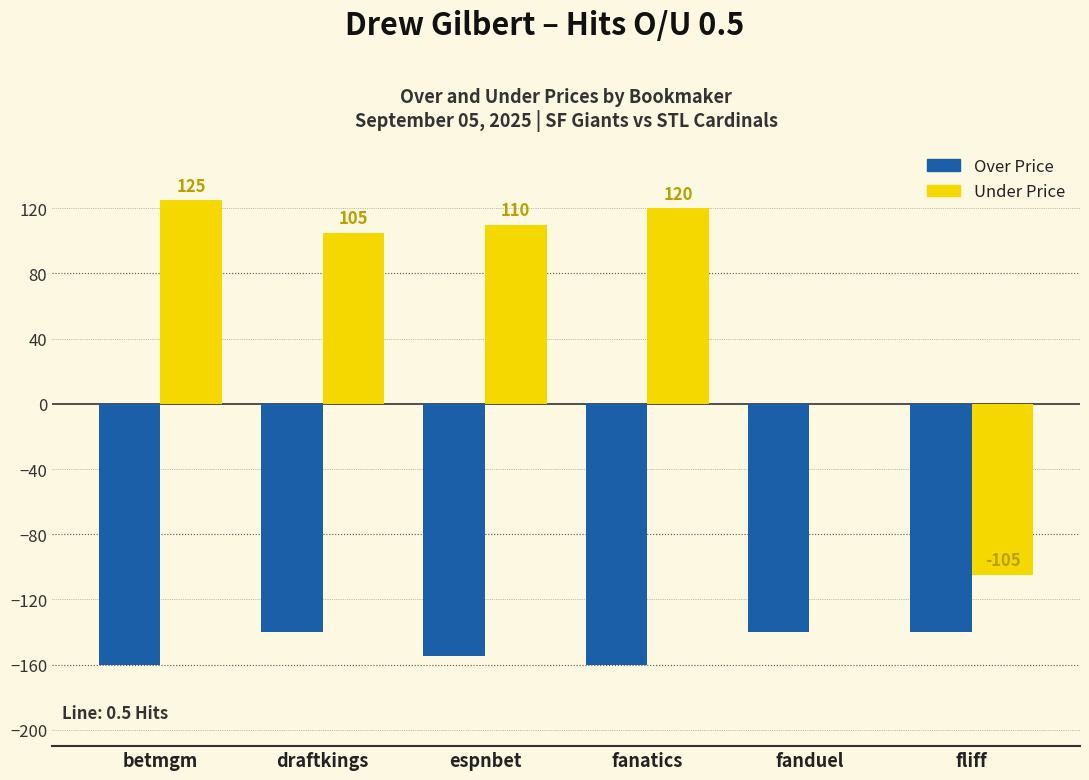

What is the sum of the Over Price values at draftkings and fanduel?

-280